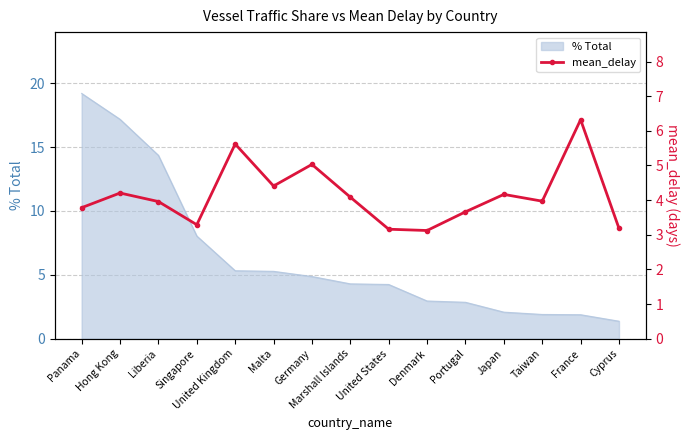

What is the label of the 7th point from the left?

Germany